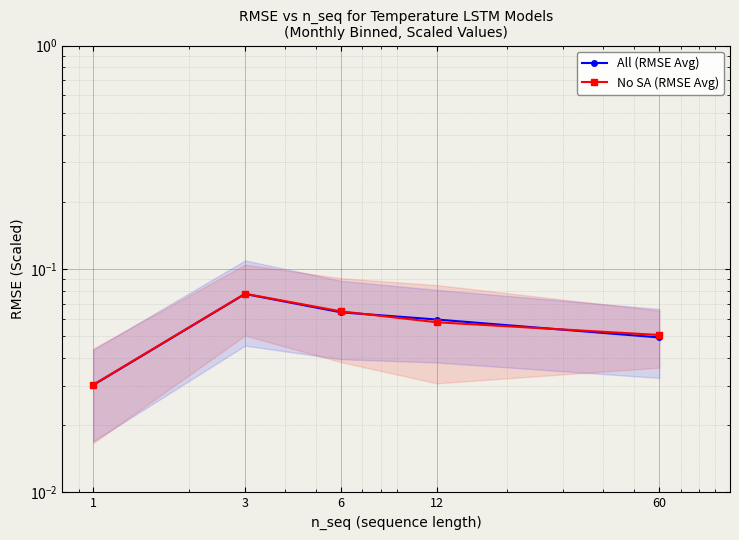

At which label is All (RMSE Avg) closest to 0?

1